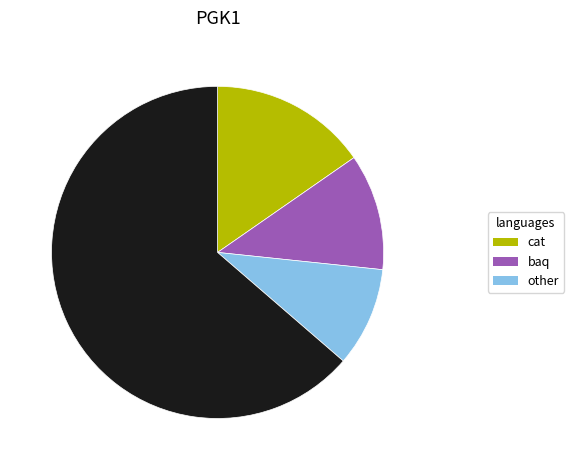

Is there any slice that represents more than half of the pie?

Yes